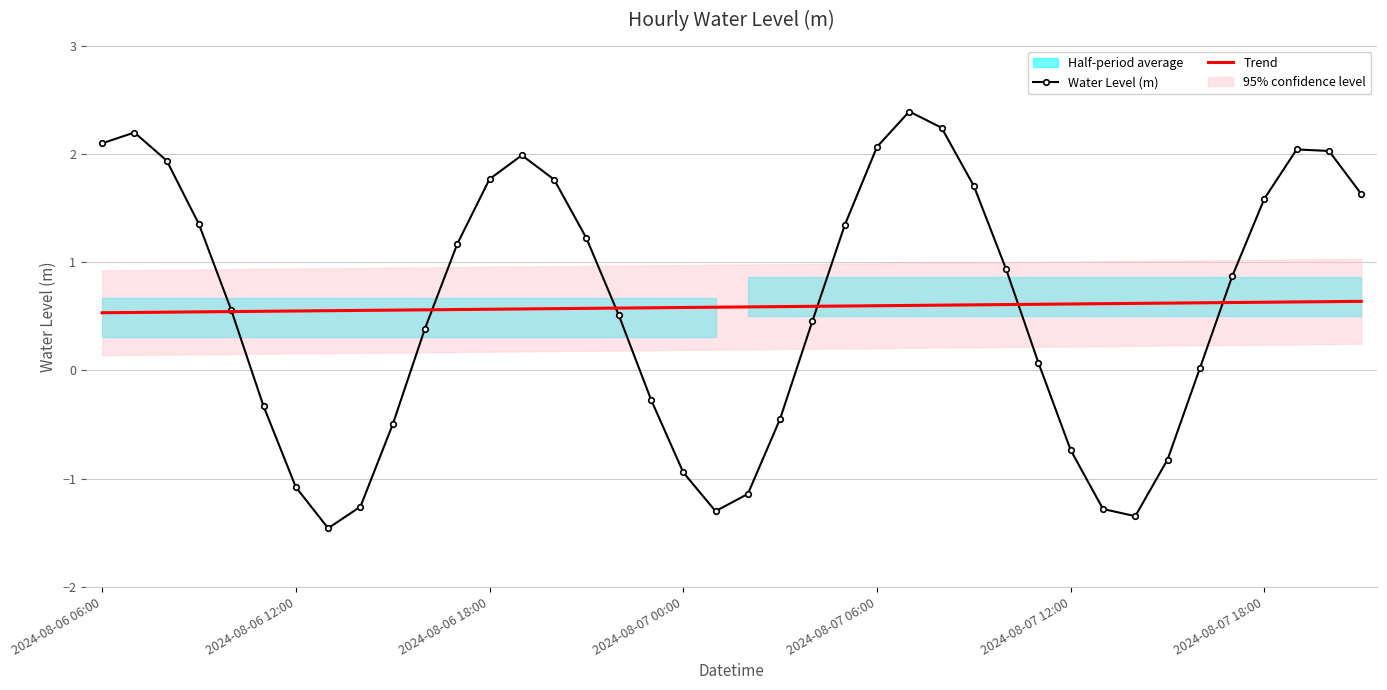

How many data points in Water Level (m) are above 0?

26